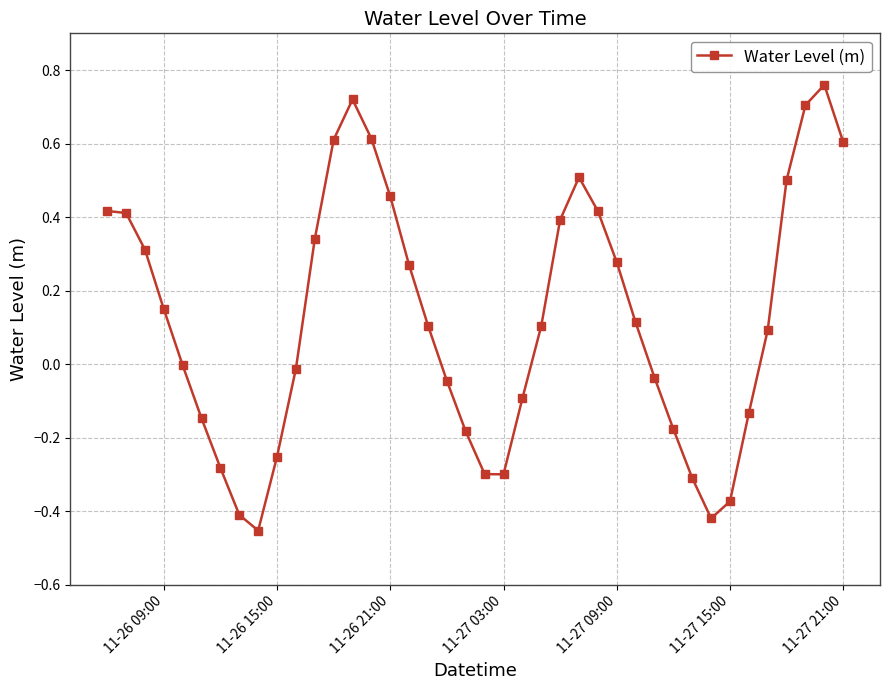

How many points are lower than both their immediate neighbors (excluding endpoints)?

3